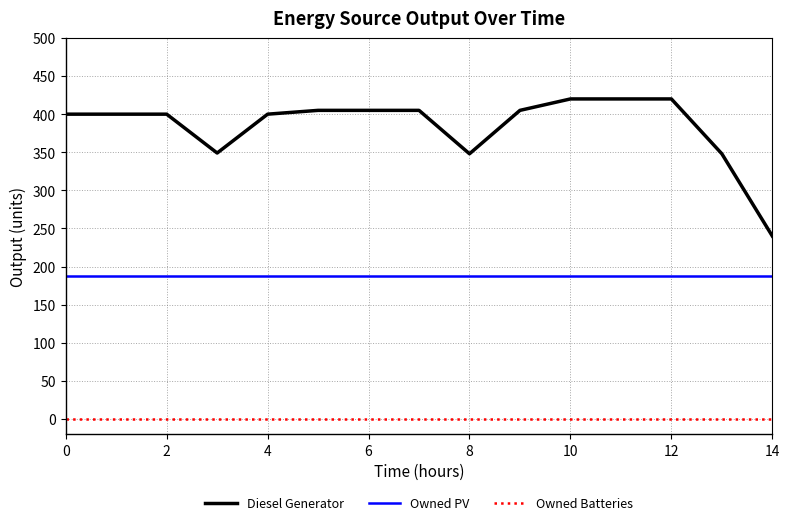

Which series has the largest total across all categories?

Diesel Generator